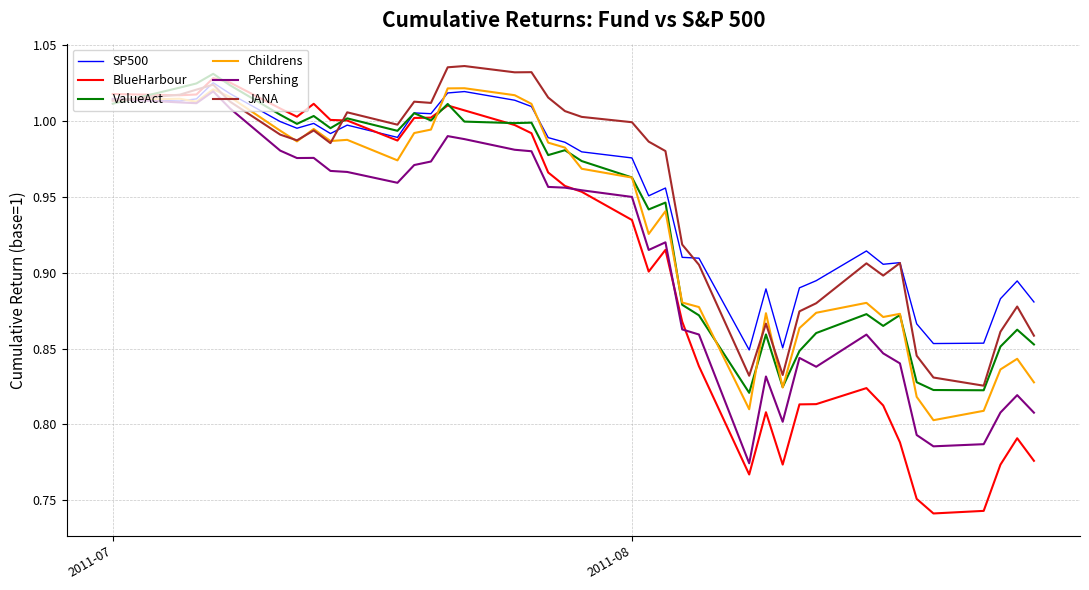

Count the number of categories in the chart.

39